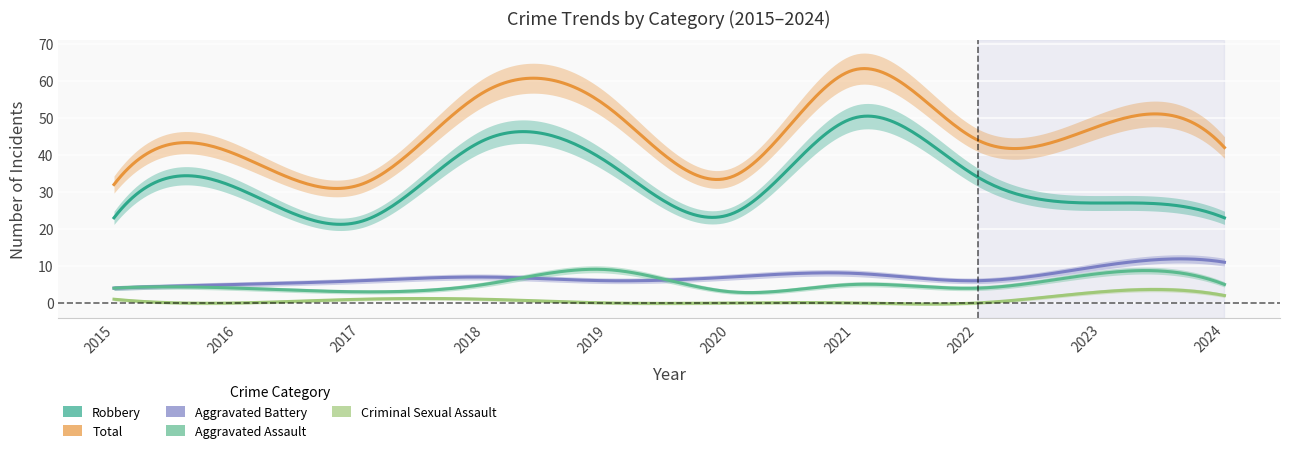

Rank the series by their maximum value, from highest to lowest.

Total, Robbery, Aggravated Battery, Aggravated Assault, Criminal Sexual Assault